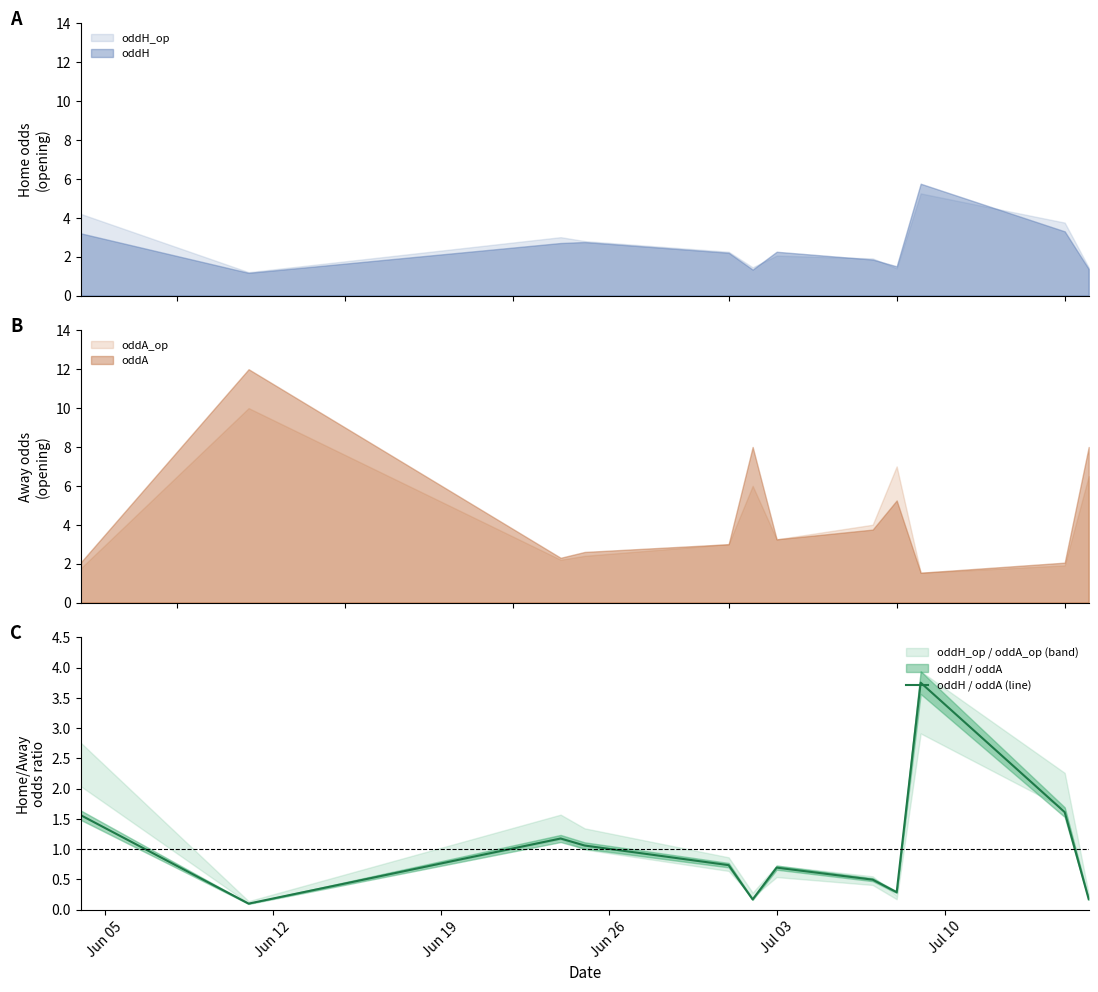

The chart shows a value of 1.6 at Jun 05. True or false?

True